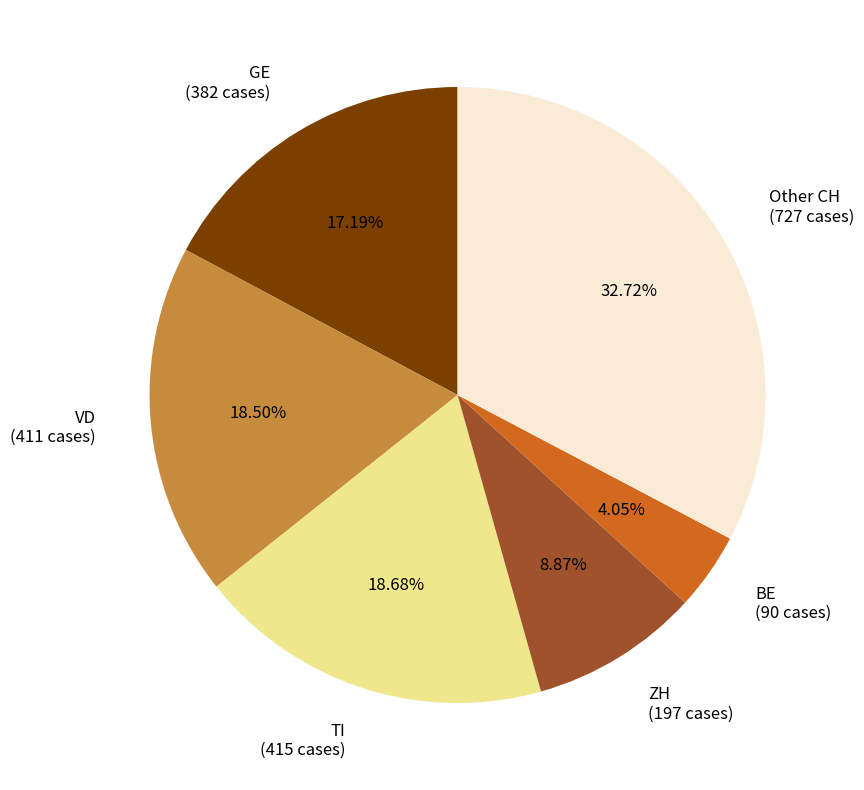

Does any single category account for the majority?

No